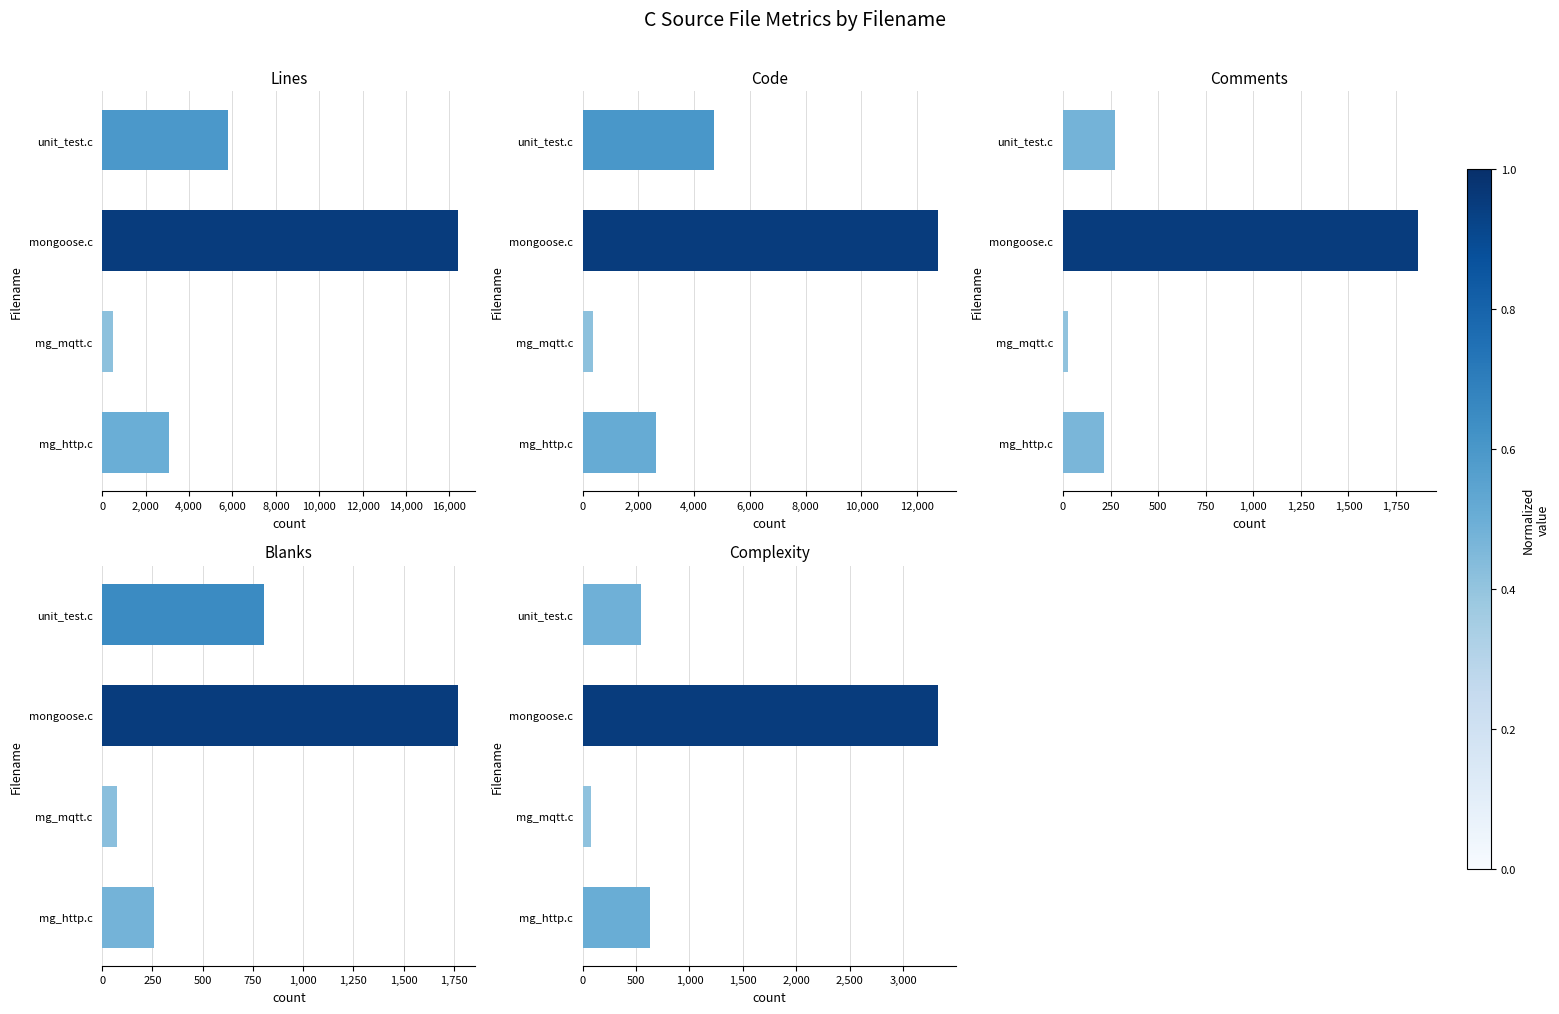

What are all the series names shown in the legend?

Lines, Code, Comments, Blanks, Complexity